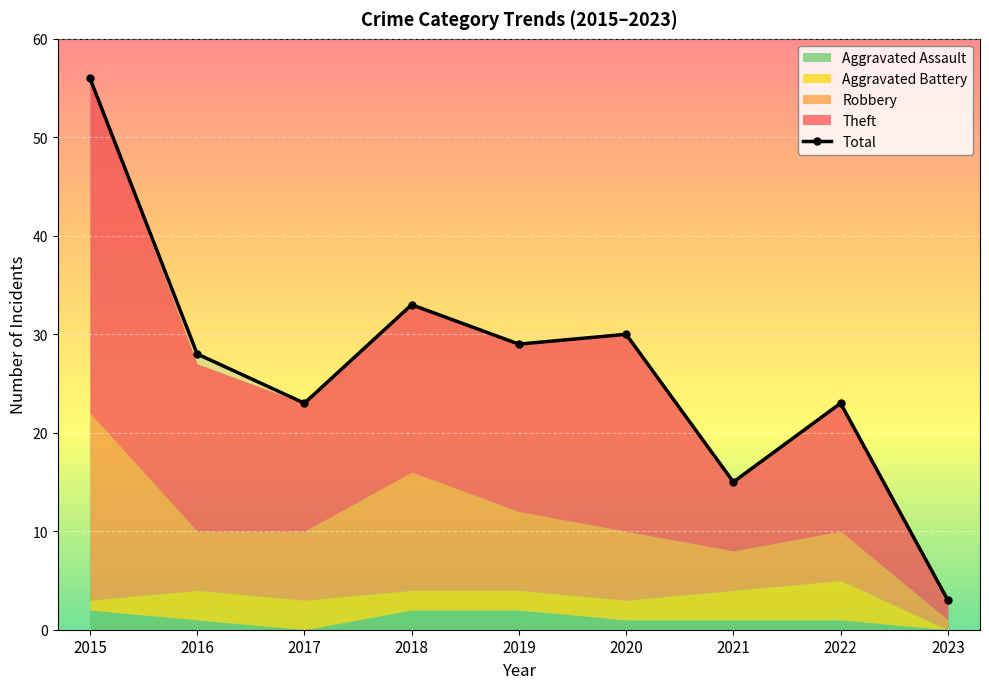

How many points are higher than both their immediate neighbors (excluding endpoints)?

3